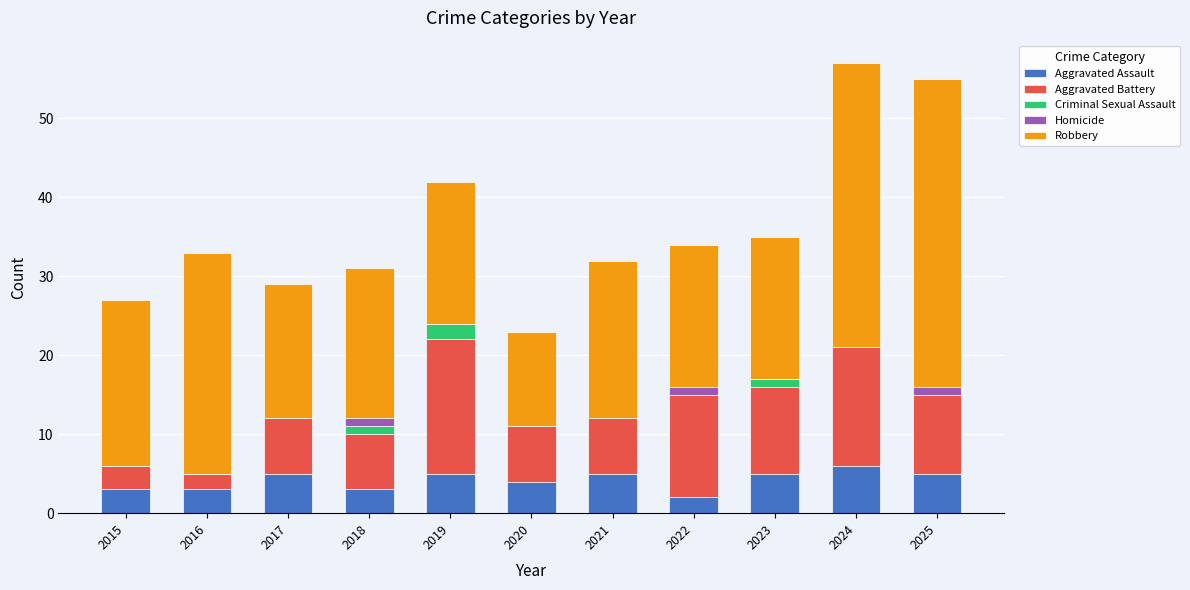

What is the sum of all Aggravated Assault values?

46